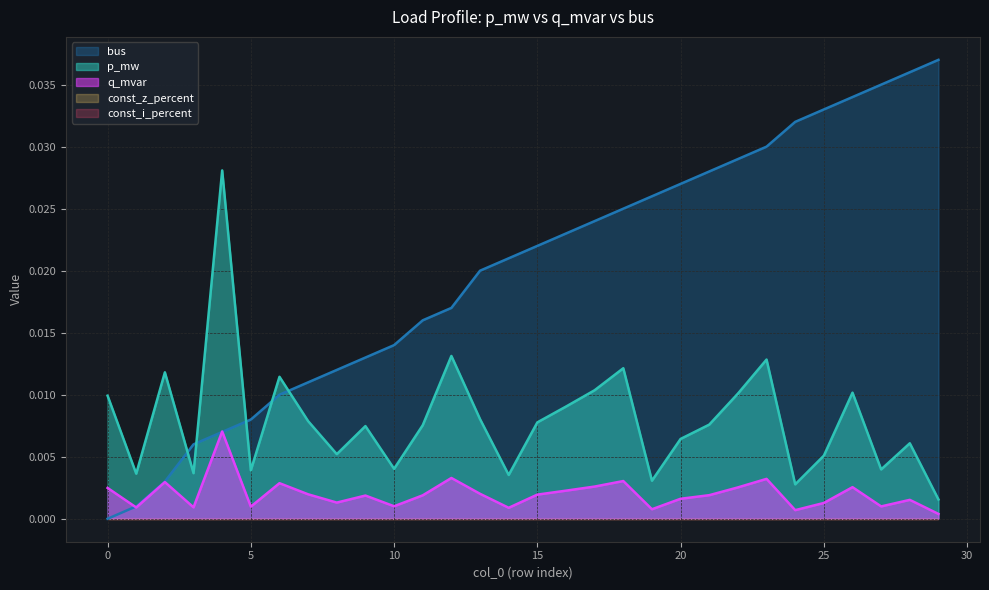

True or false: bus has a value of 0.0 at 27.

False